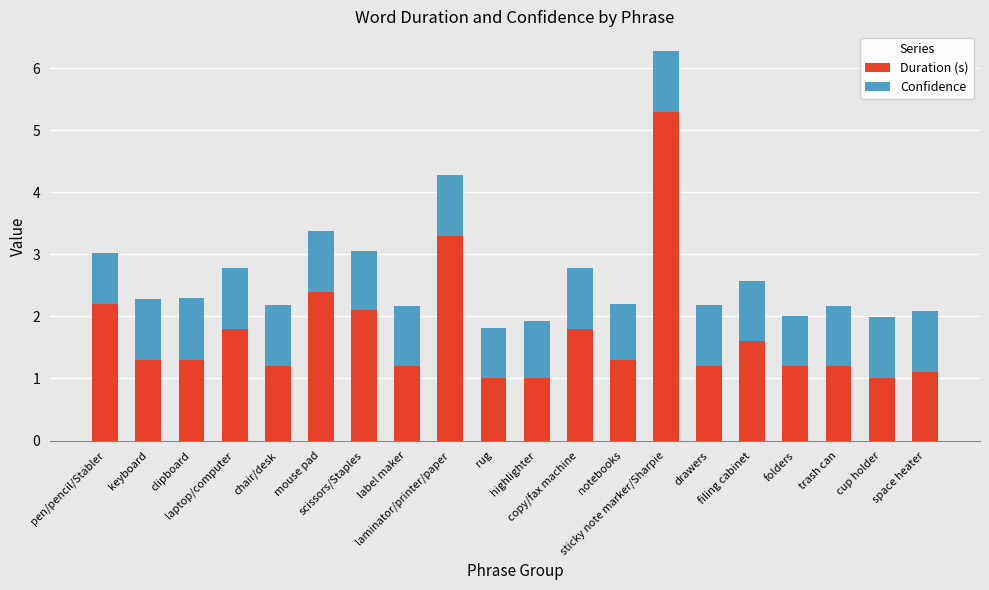

What is the minimum value for Duration (s)?

1.0